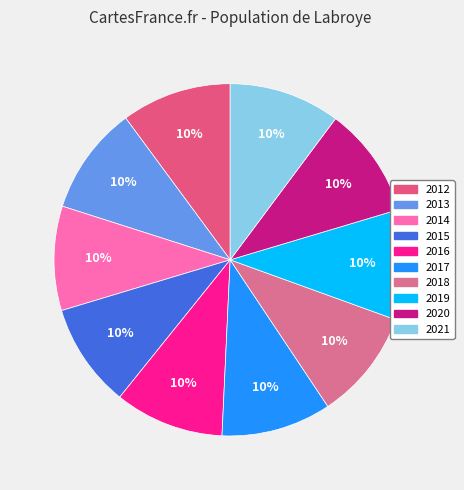

Rank the categories by value from highest to lowest.

2021, 2020, 2019, 2018, 2012, 2017, 2016, 2013, 2014, 2015